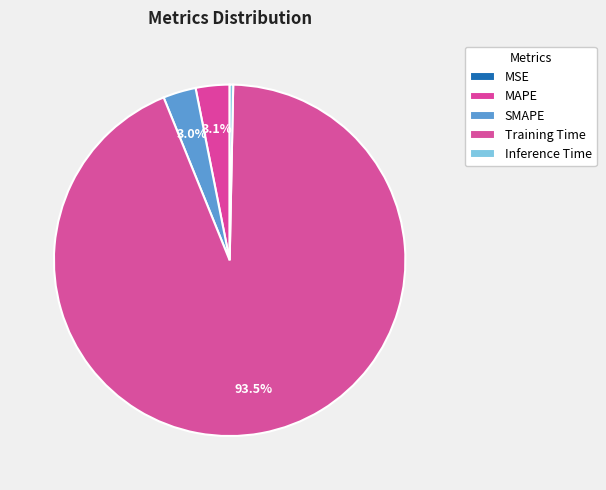

Which category has the biggest portion of the pie?

Training Time